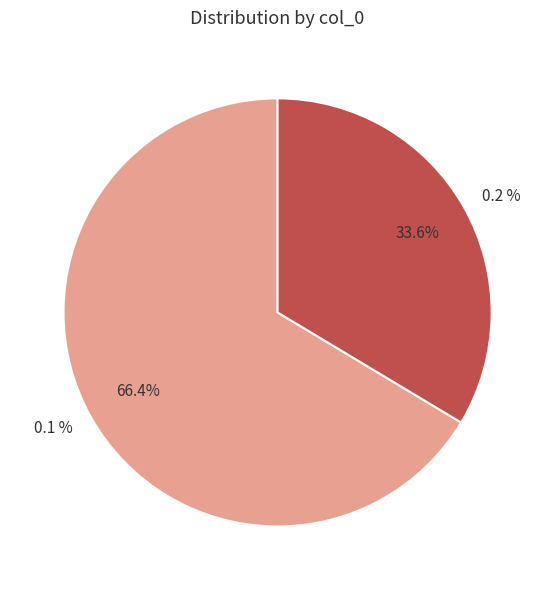

To the nearest percent, what percentage of the pie is 0.2 %?

34%